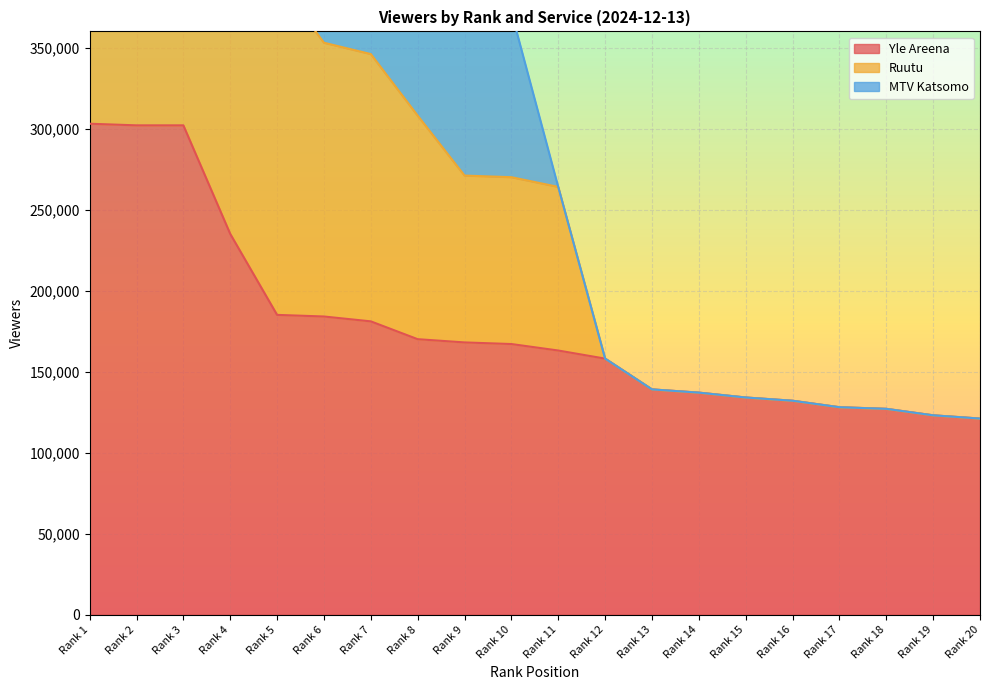

Which category has the lowest value in the Yle Areena series?

Rank 20